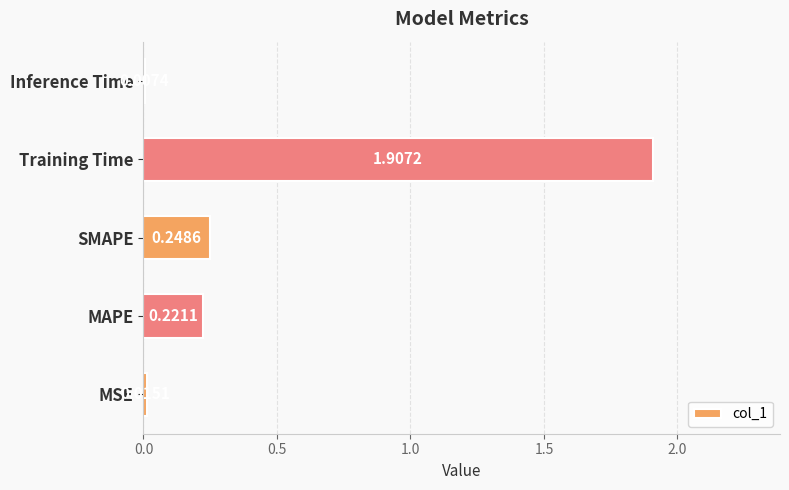

List the labels in order of value, largest first.

Training Time, SMAPE, MAPE, MSE, Inference Time